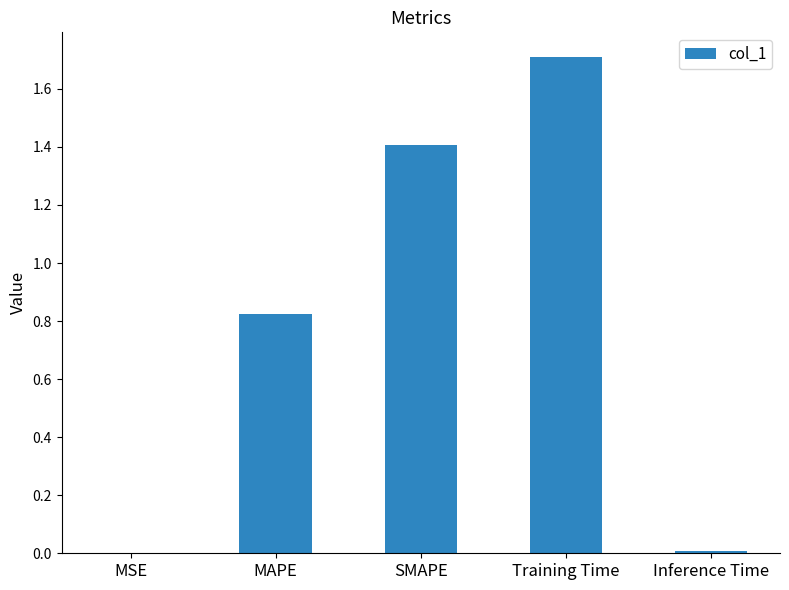

Which label corresponds to the largest value in the chart?

Training Time